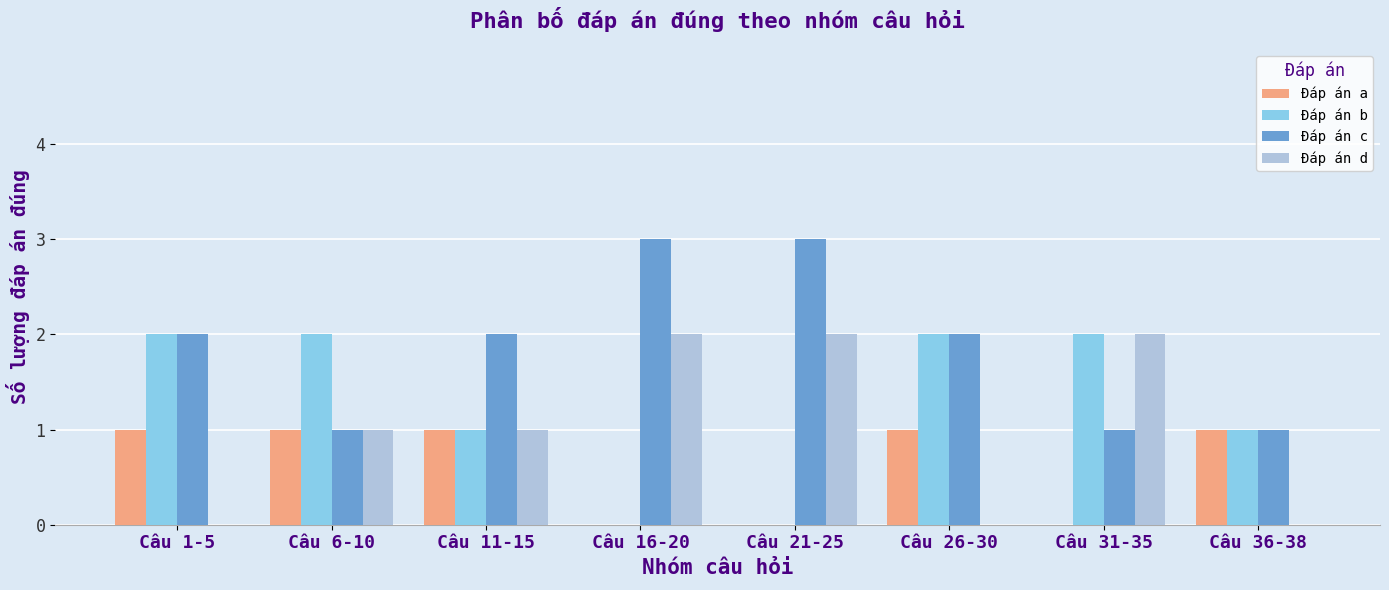

The value of Đáp án a at Câu 21-25 is 0. True or false?

True